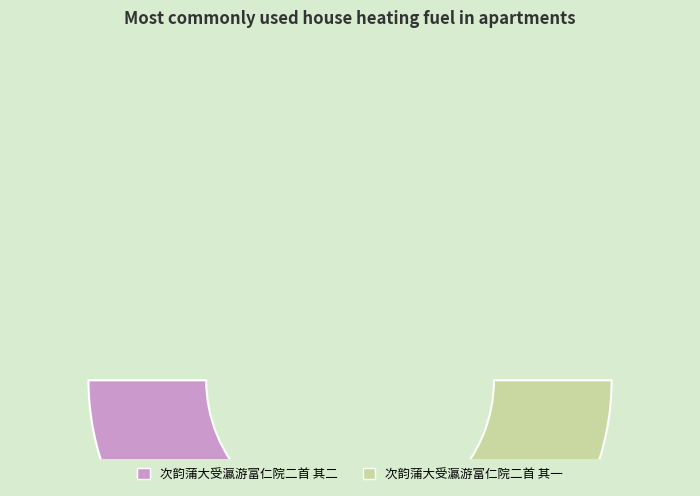

What percentage is NOT represented by 次韵蒲大受瀛游富仁院二首 其二?

50.0%